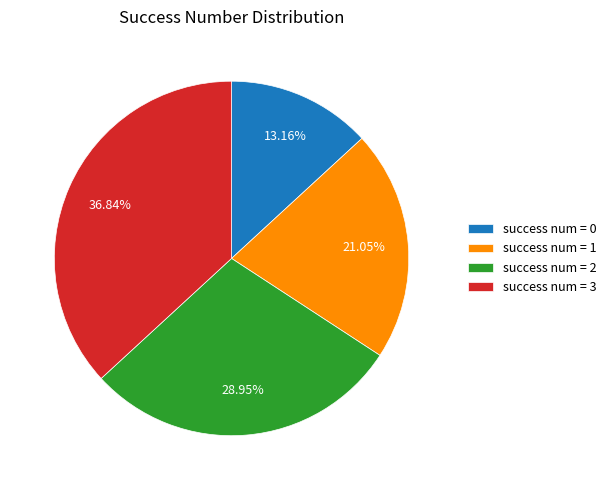

Between success num = 0 and success num = 2, which is larger?

success num = 2